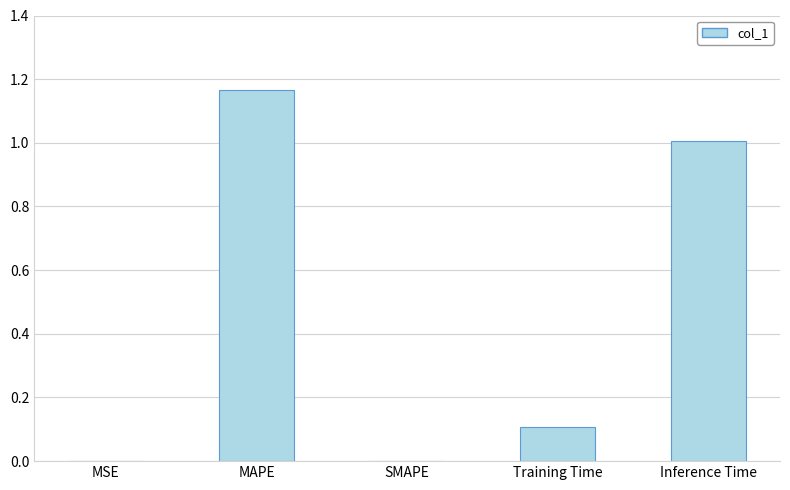

The chart shows a value of 1.8 at Inference Time. True or false?

False